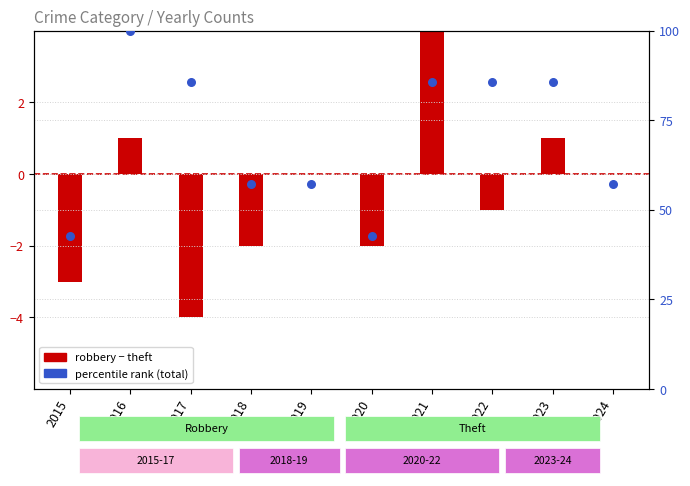

Approximately how many times larger is the value at 2023 compared to 2018?

1.5